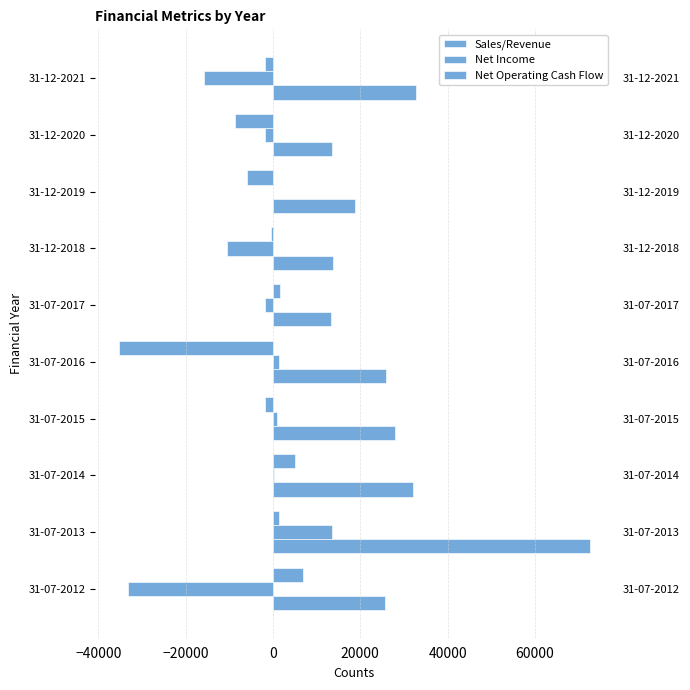

How many data points does each series have?

10